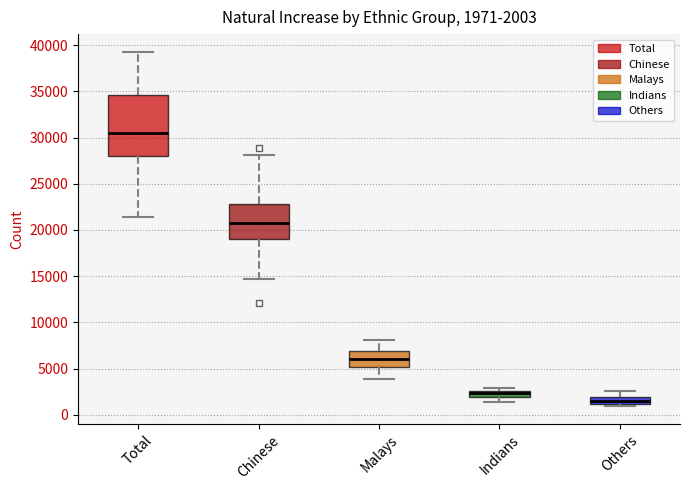

Which box is the tallest, from its lower edge to its upper edge?

Total